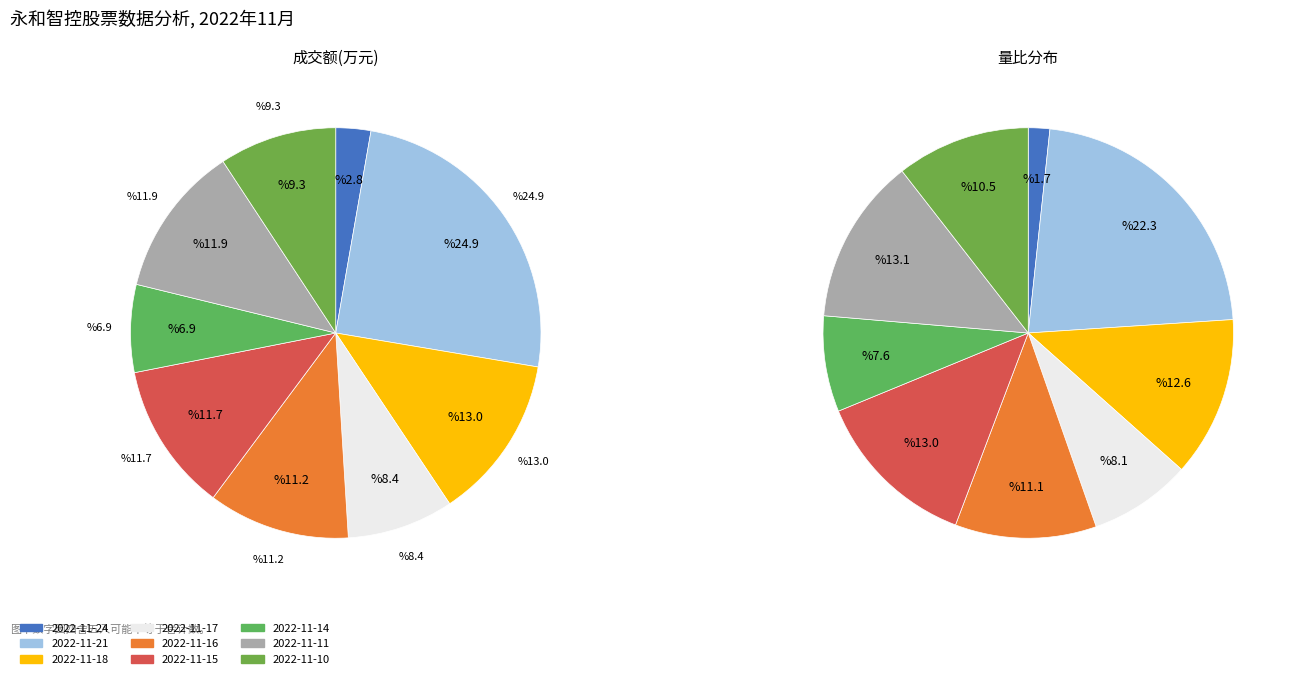

Does 2022-11-17 account for over 50% of the chart?

No